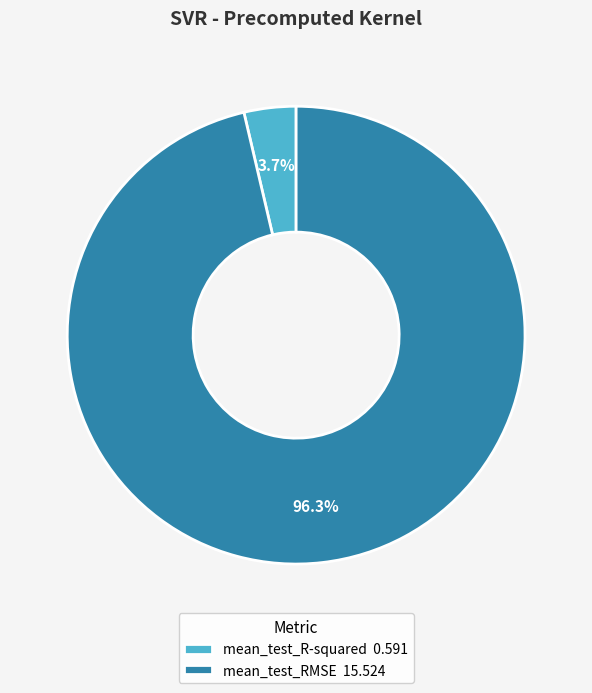

To the nearest percent, what is the difference between the largest and smallest slice percentages?

93%